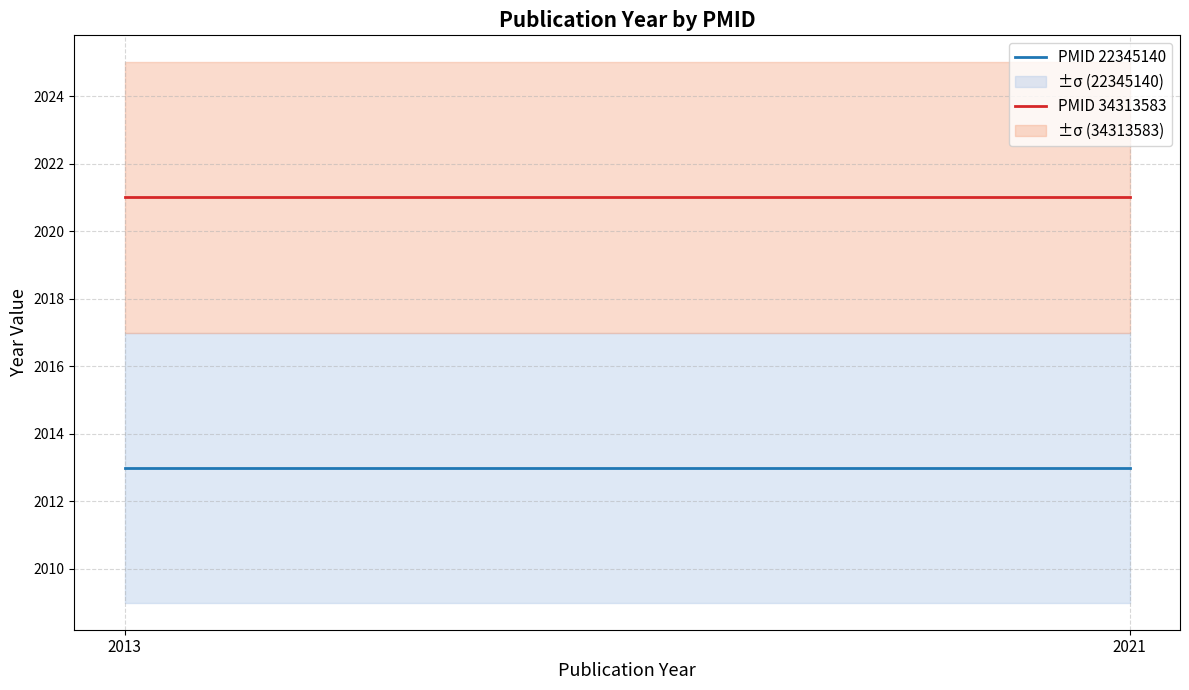

What value does the PMID 34313583 series have at 2013?

2021